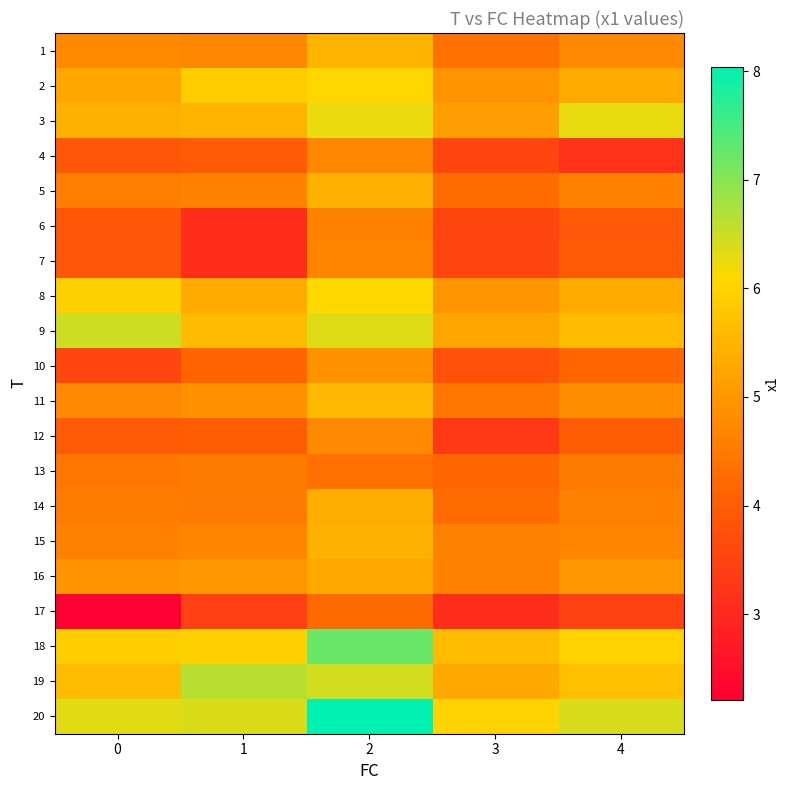

Count the number of data series in this chart.

20